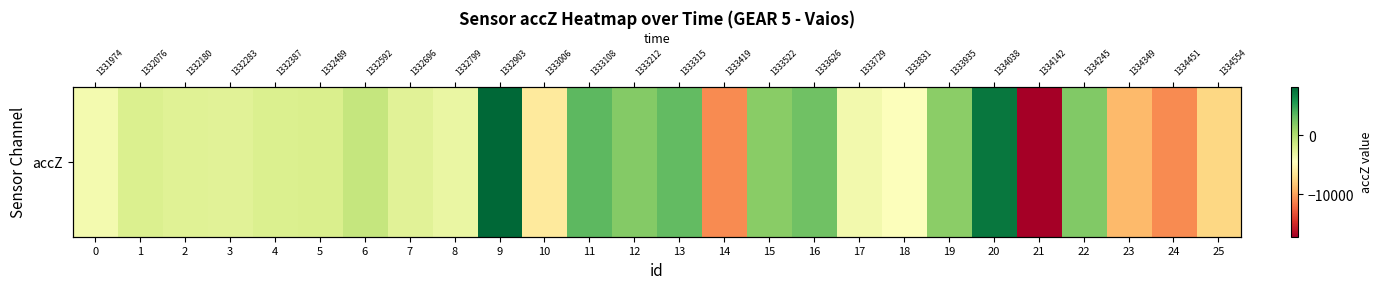

List the labels in order of value, smallest first.

21, 14, 24, 23, 25, 10, 18, 0, 17, 8, 7, 3, 2, 4, 1, 5, 6, 19, 15, 12, 22, 16, 13, 11, 20, 9